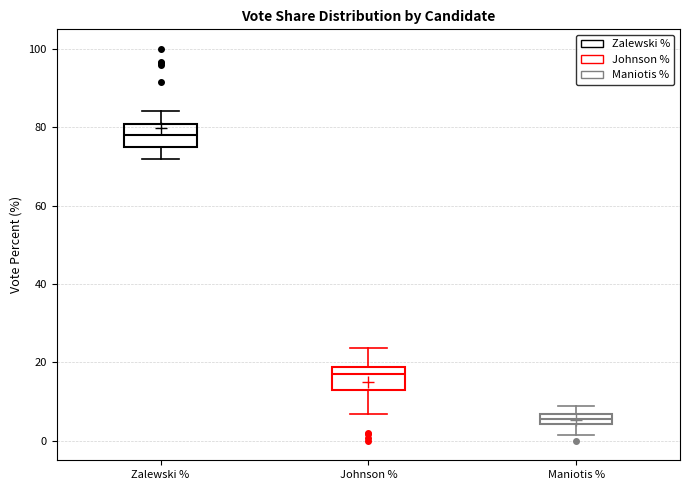

Which box has the lowest median line?

Maniotis %